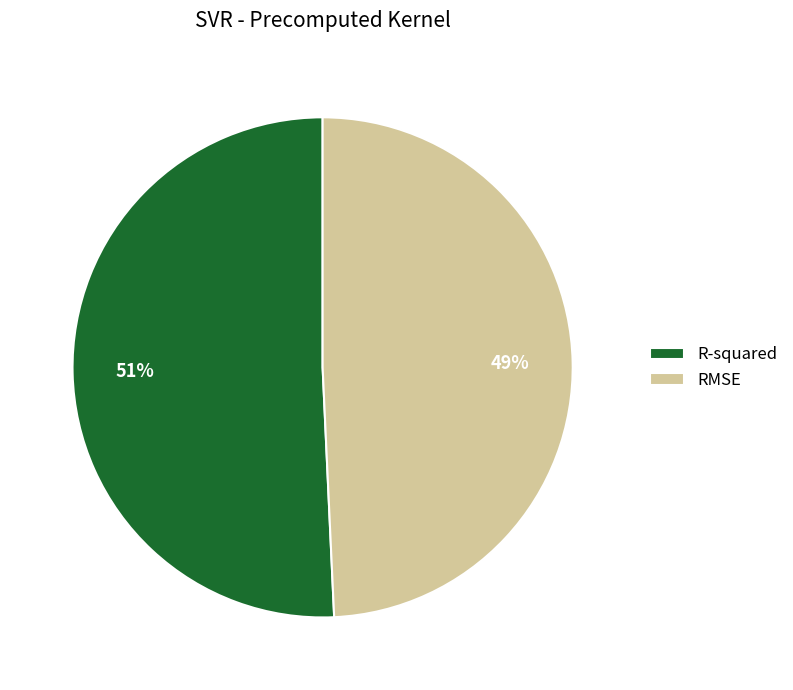

To the nearest percent, what is the average slice percentage?

50%